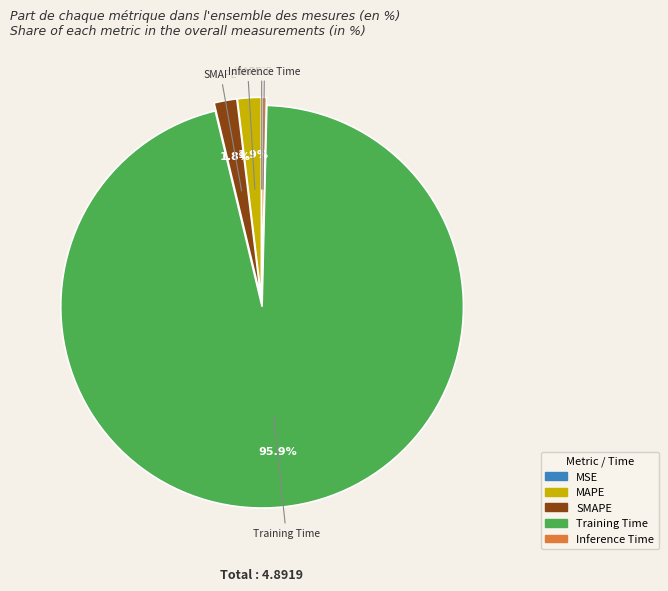

To the nearest percent, what is the combined percentage of Training Time and MAPE?

98%